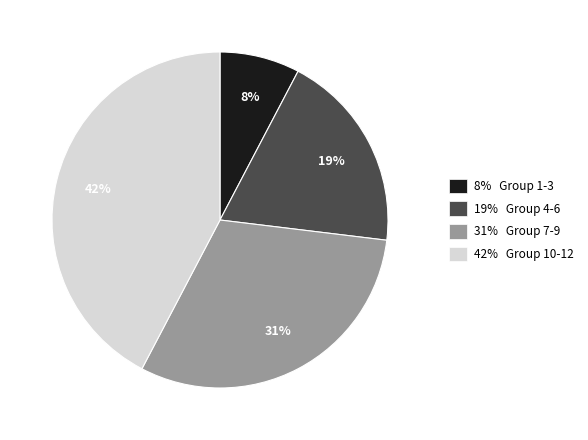

The 42% Group 10-12 slice represents 29% of the pie. True or false?

False